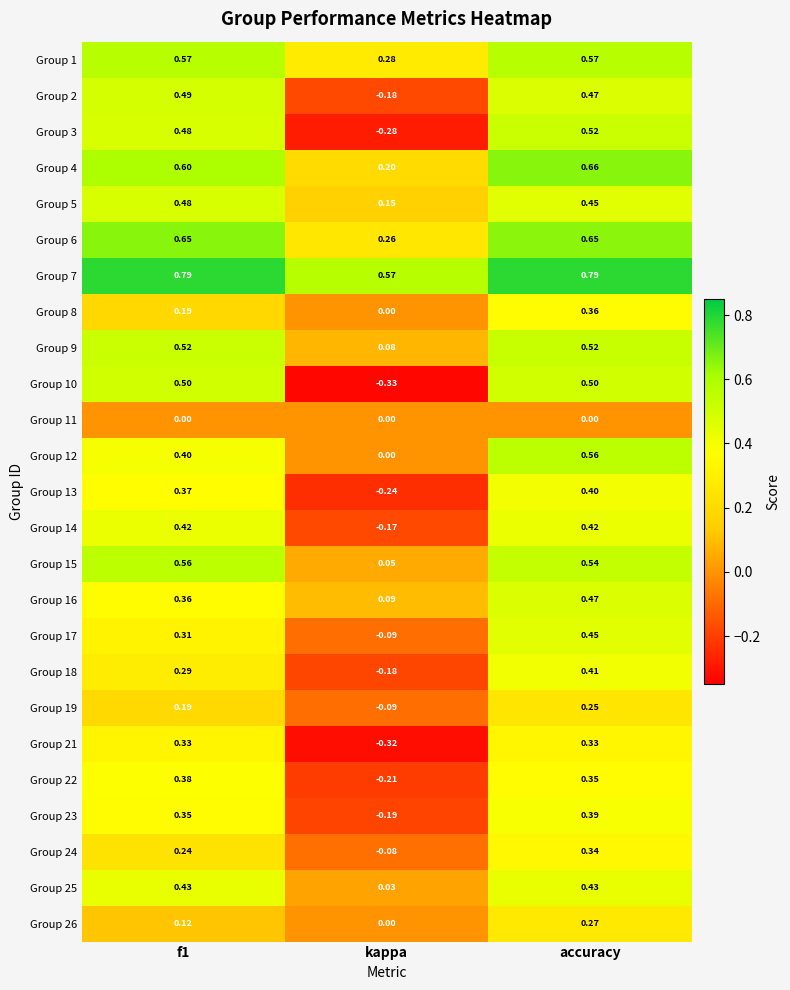

At which category is the sum across all series the highest?

accuracy